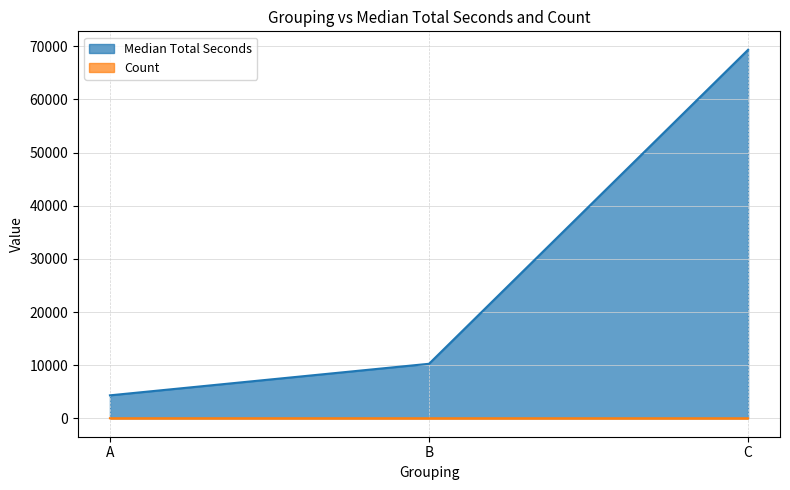

How many distinct data groups are displayed?

2